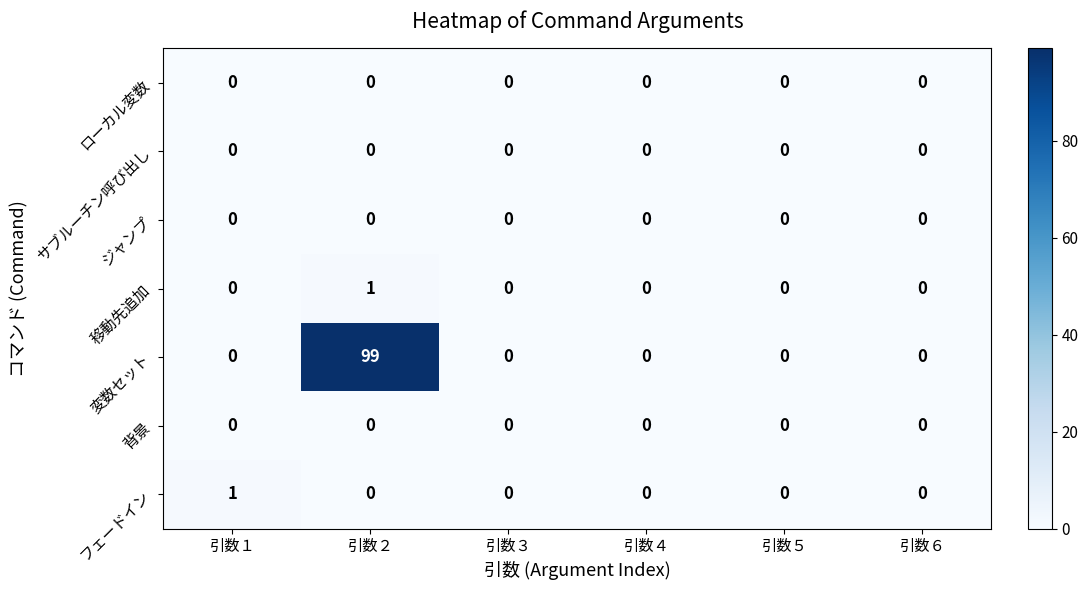

What is the greatest value displayed?

99